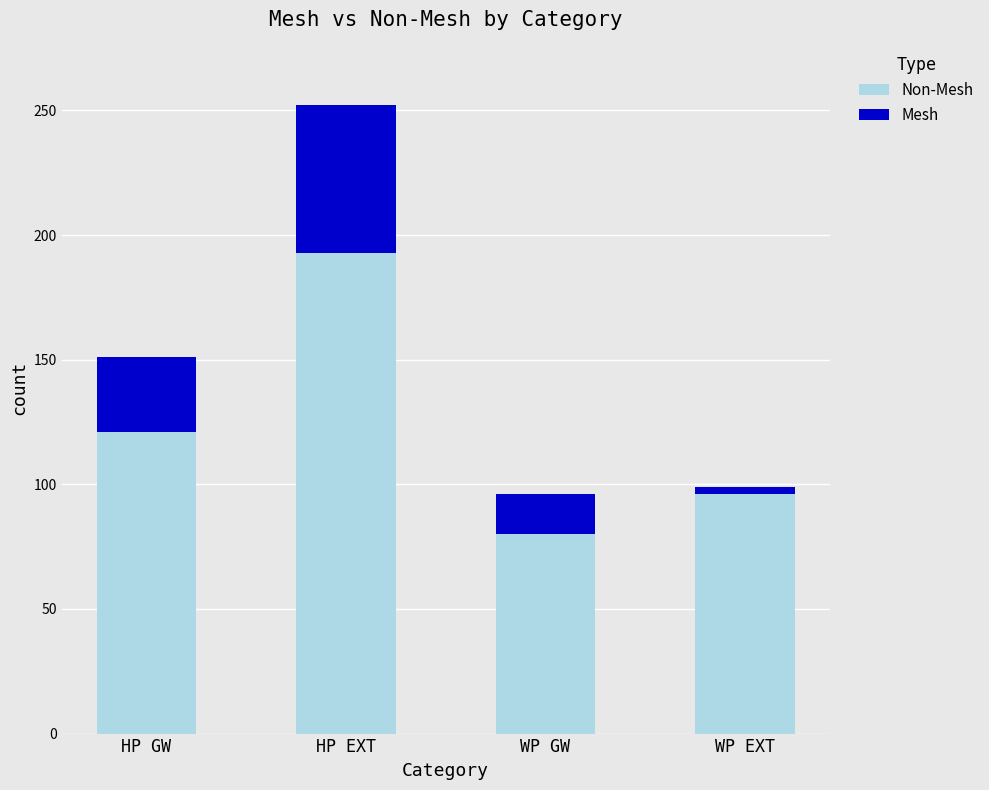

Is it true that Non-Mesh equals 193 at HP EXT?

True